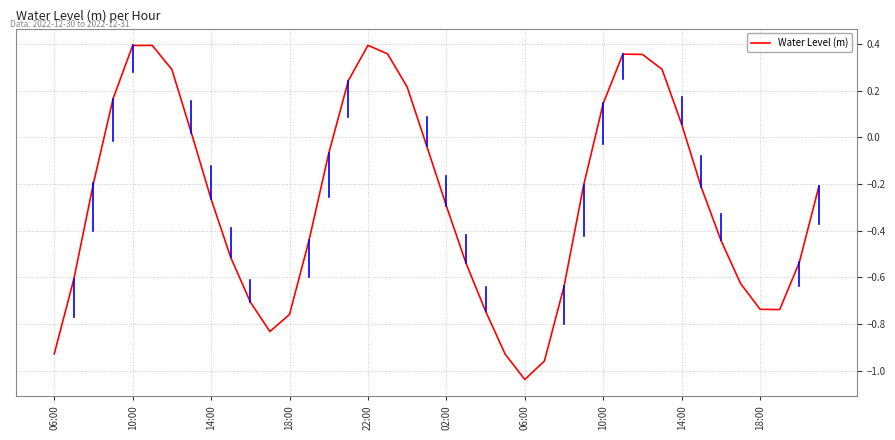

How many positive values are there?

14